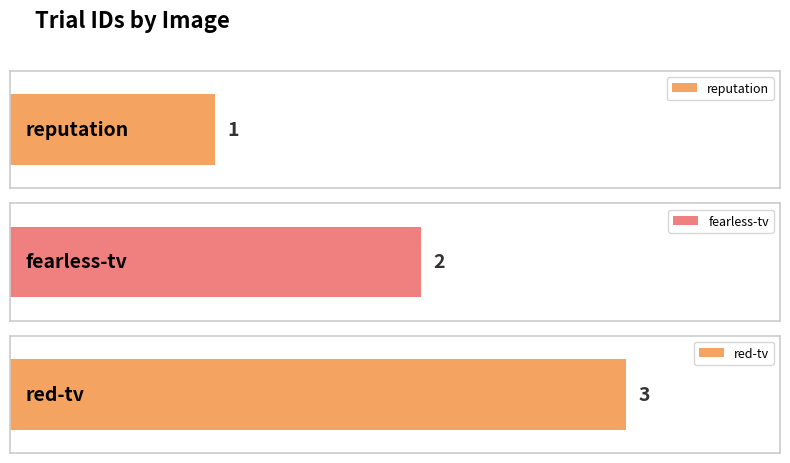

How many bars are there in total?

3